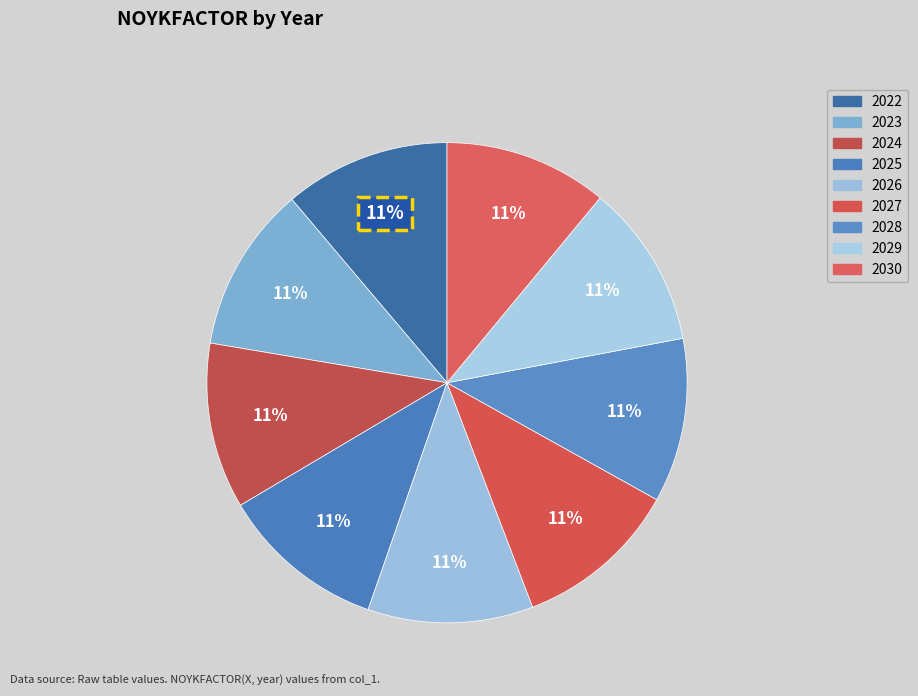

What percentage is NOT represented by 2025?

88.8%